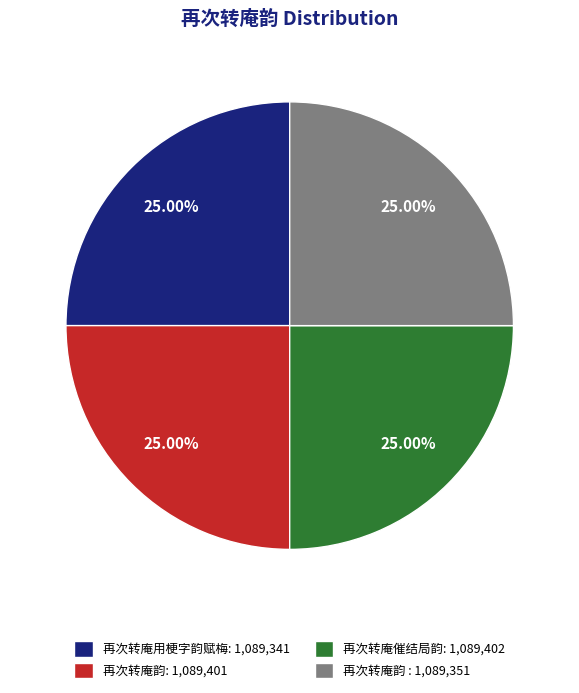

What is the ratio of the value at 再次转庵韵: 1,089,401 to the value at 再次转庵催结局韵: 1,089,402?

1.0